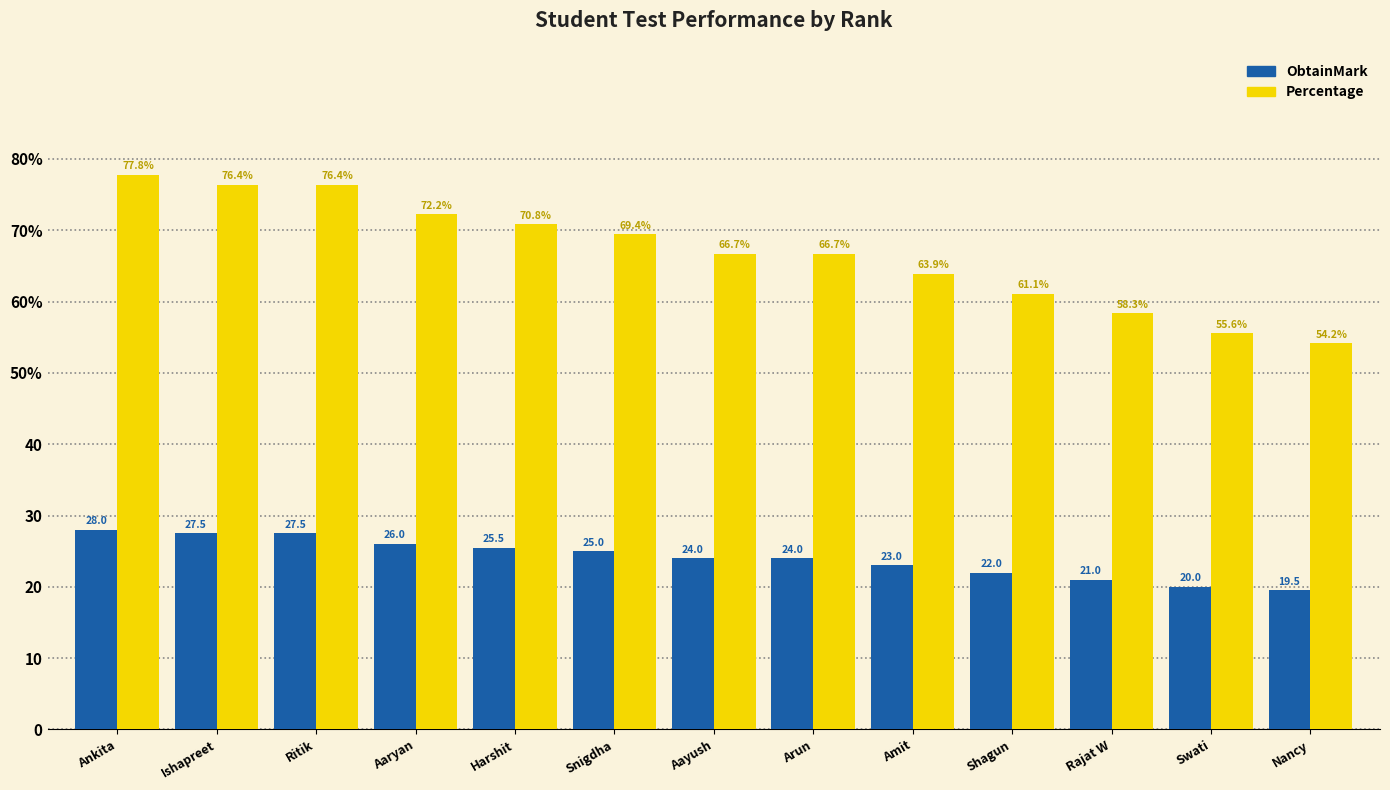

List the labels in order of ObtainMark value, largest first.

Ankita, Ishapreet, Ritik, Aaryan, Harshit, Snigdha, Aayush, Arun, Amit, Shagun, Rajat W, Swati, Nancy